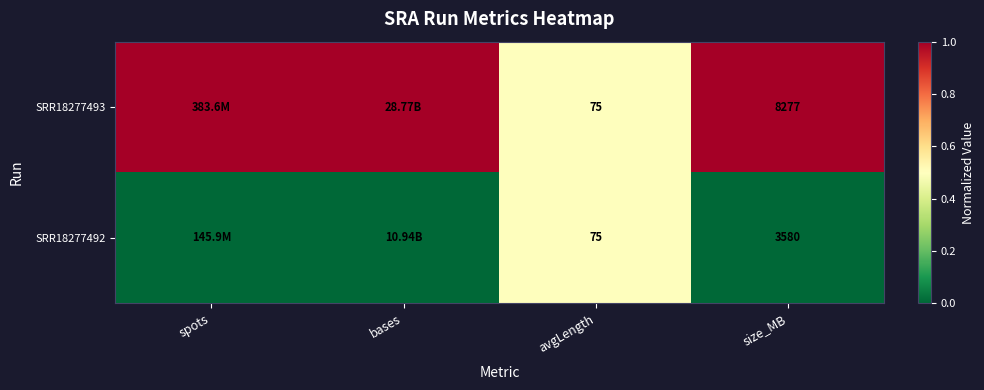

What is the total value across all series at size_MB?

11857